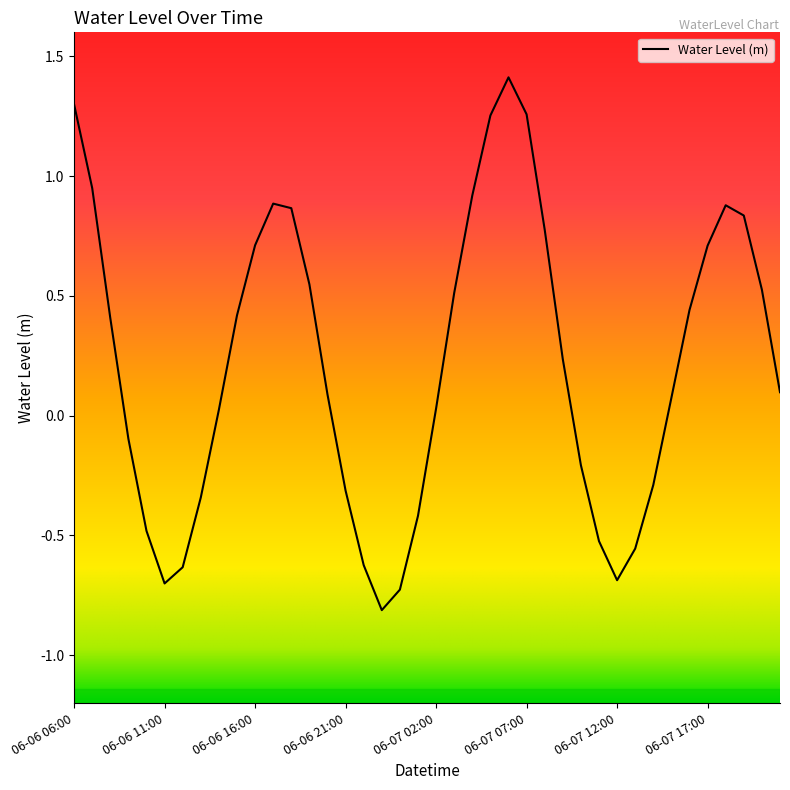

What is the difference between the maximum and minimum values?

2.2